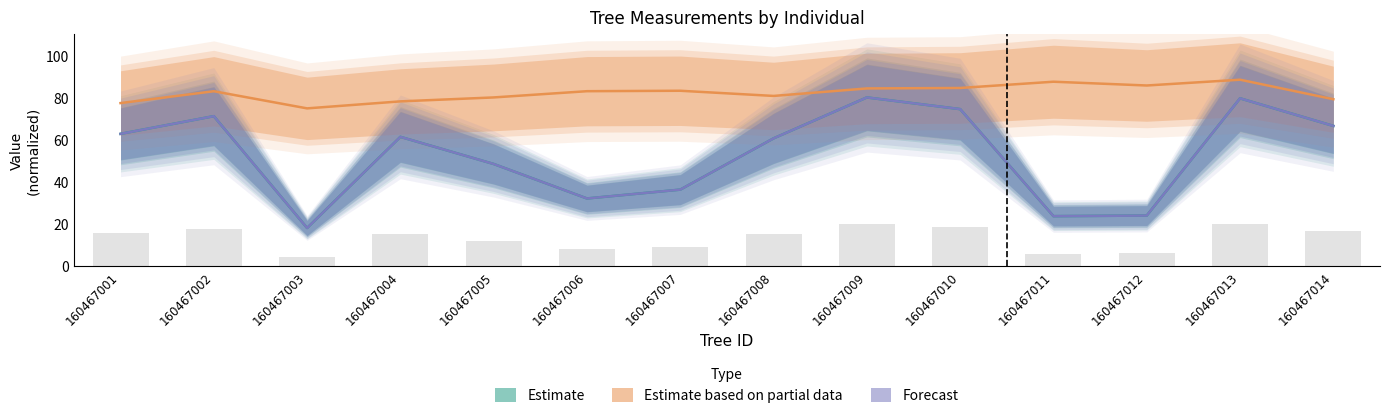

At which category is the sum across all series the highest?

160467013